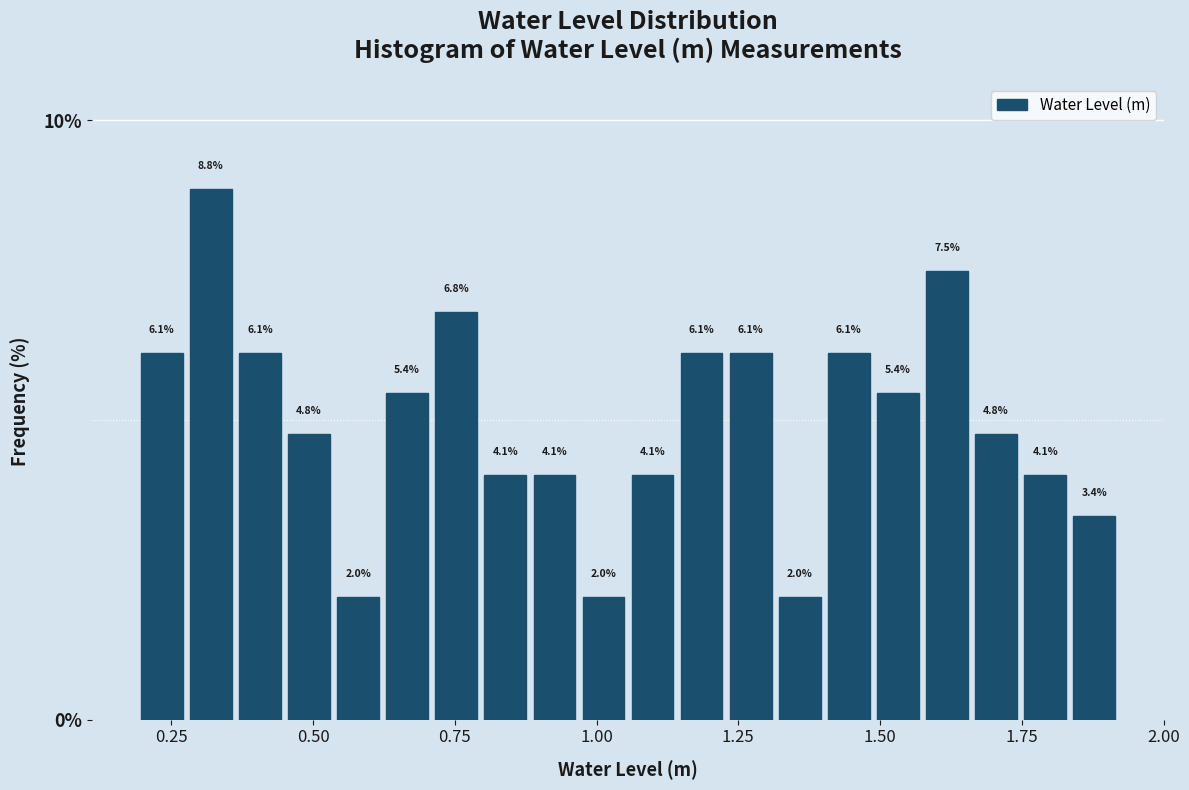

Read against the x-axis, roughly where is the centre of the tallest bar?

0.30